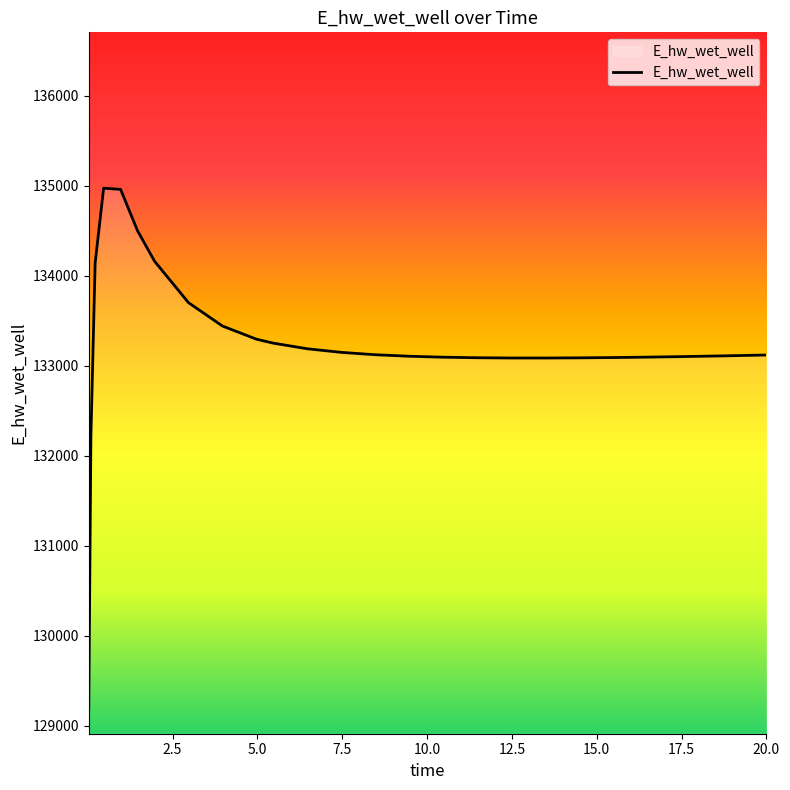

What is the difference between the maximum and minimum values?

5772.6